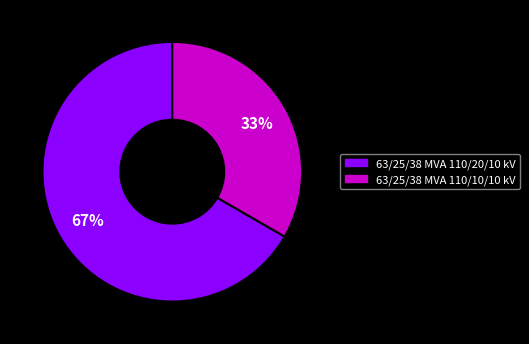

The 63/25/38 MVA 110/20/10 kV slice represents 67% of the pie. True or false?

True